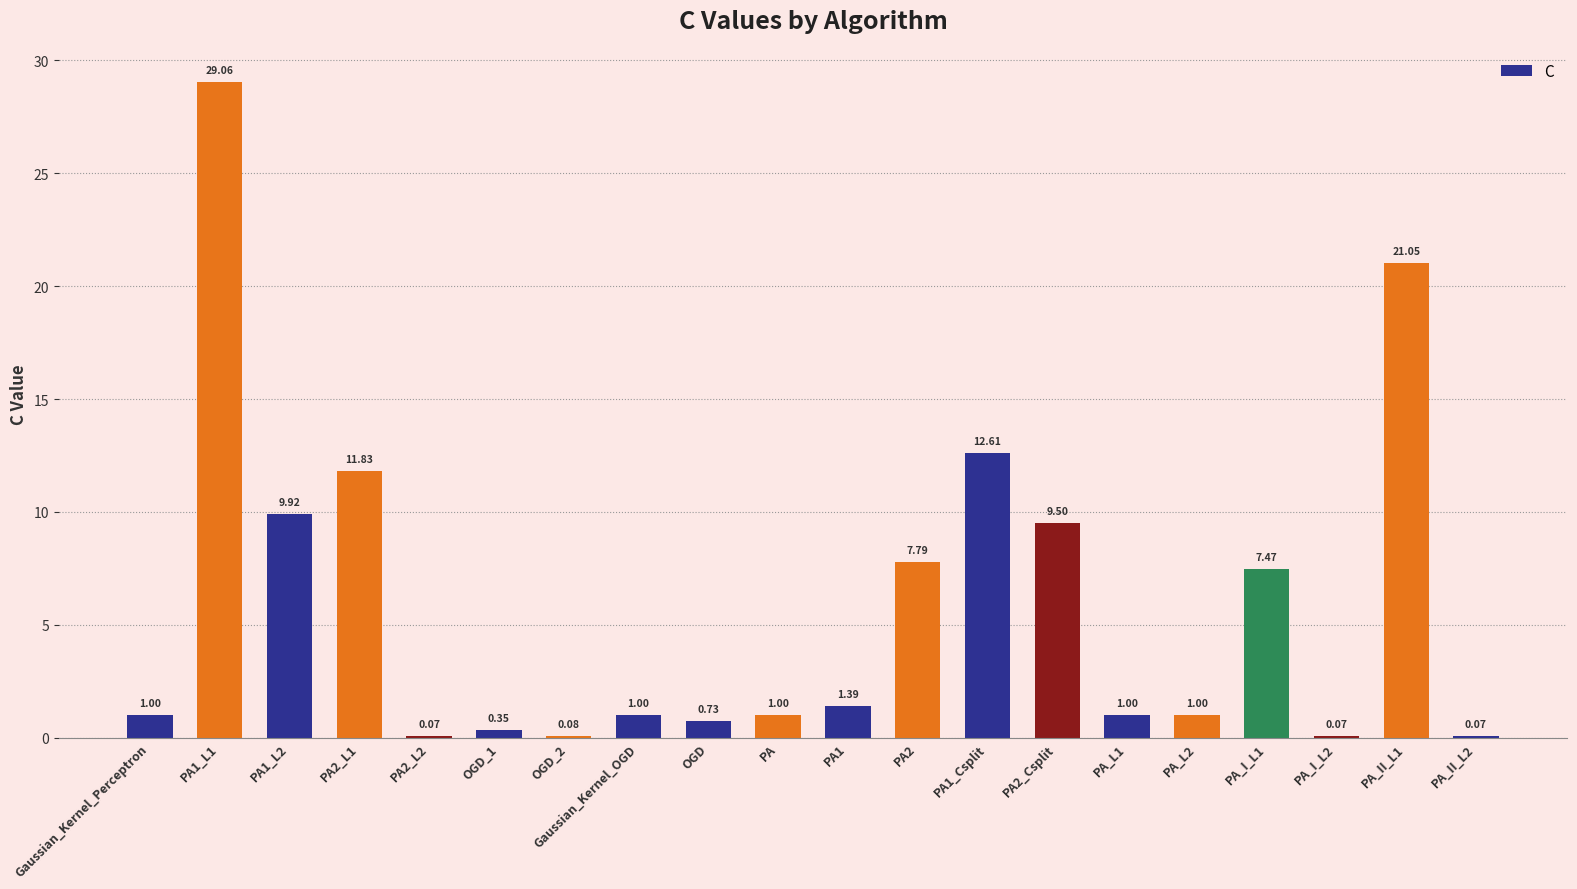

What is the sum of all values?

117.0